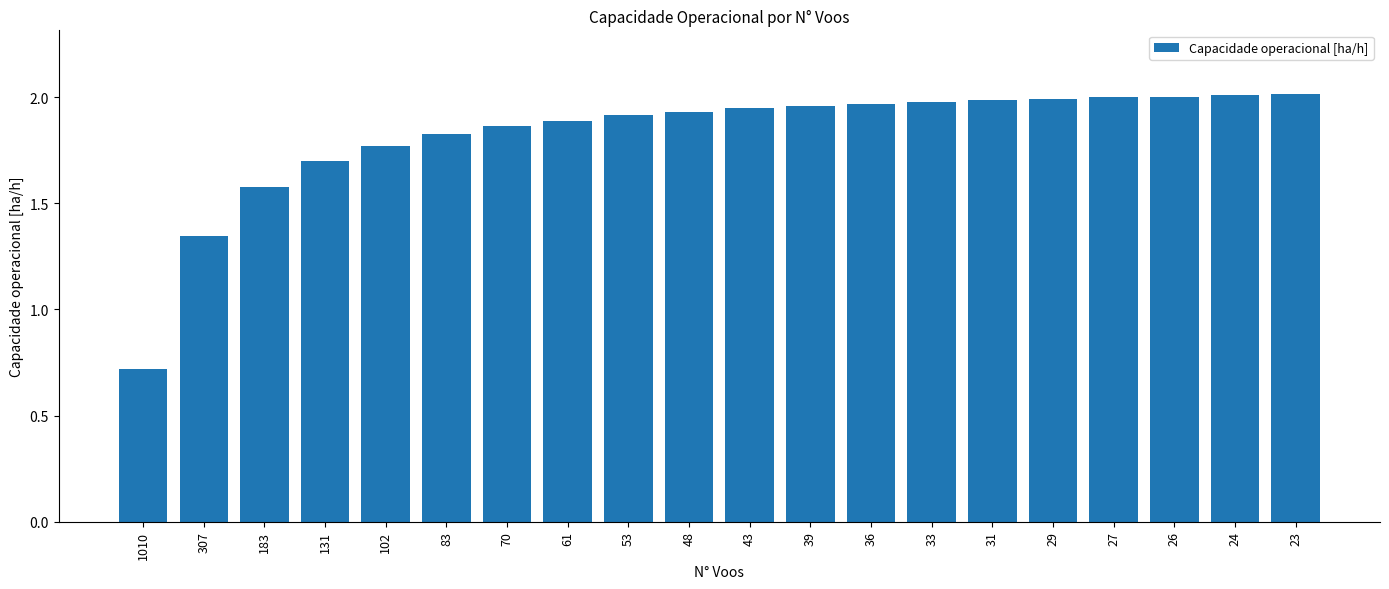

What is the smallest value displayed?

0.7